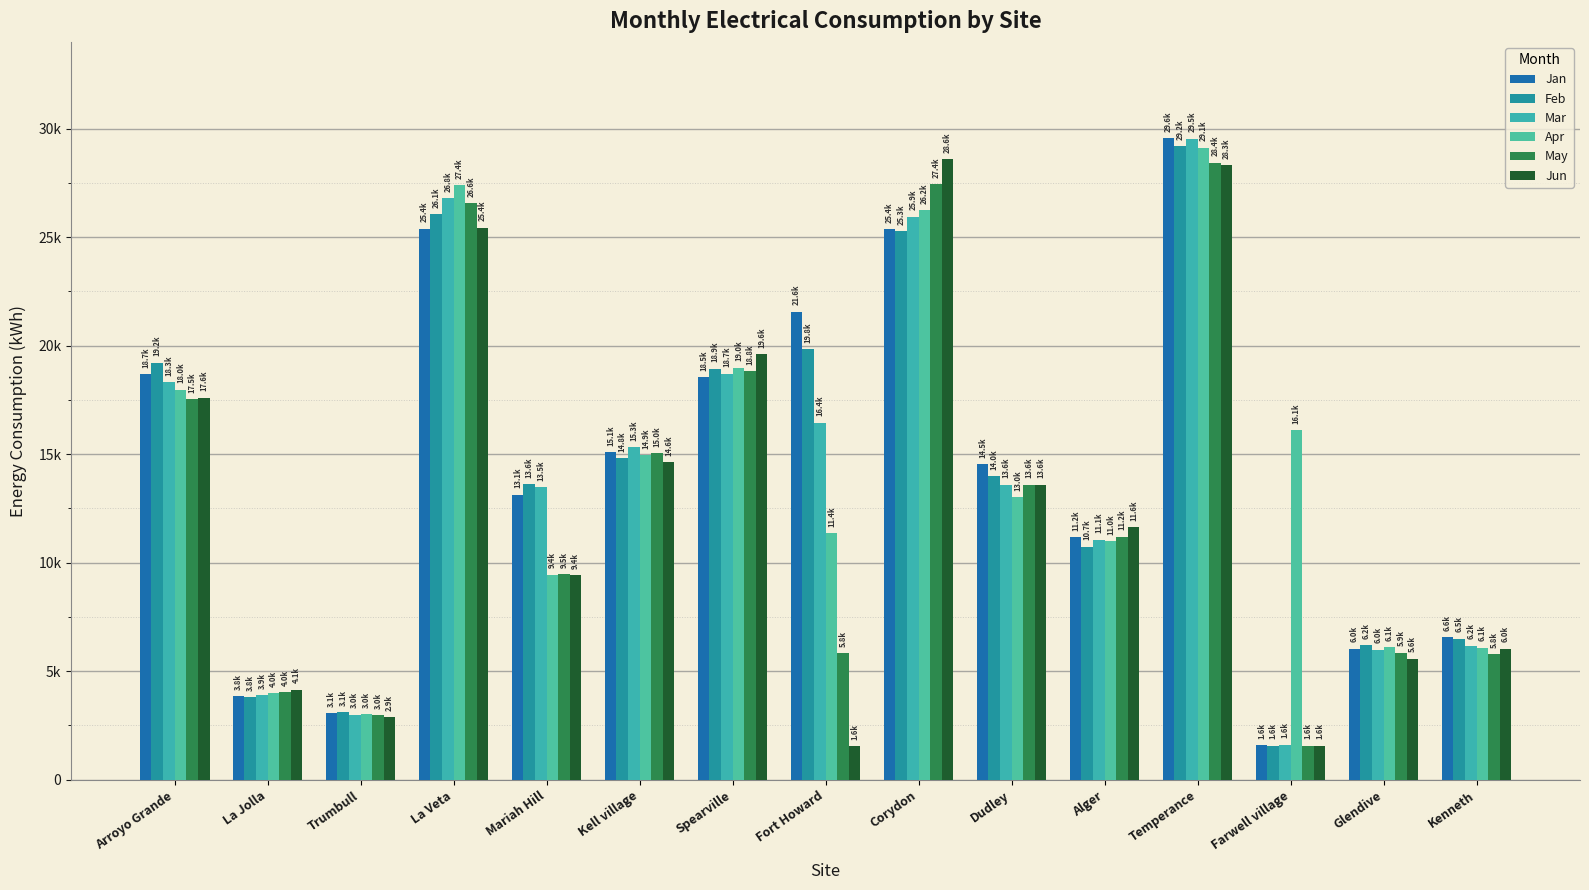

Which label corresponds to the smallest value in the chart?

Fort Howard